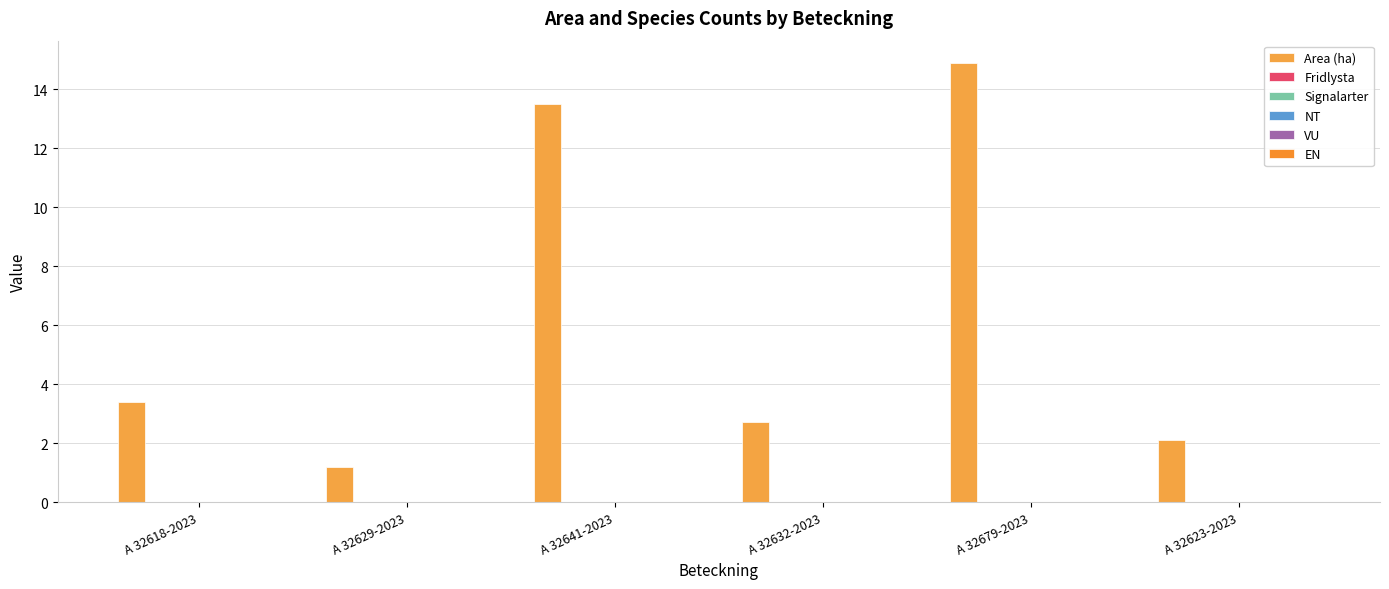

How many data points are less than 3?

3